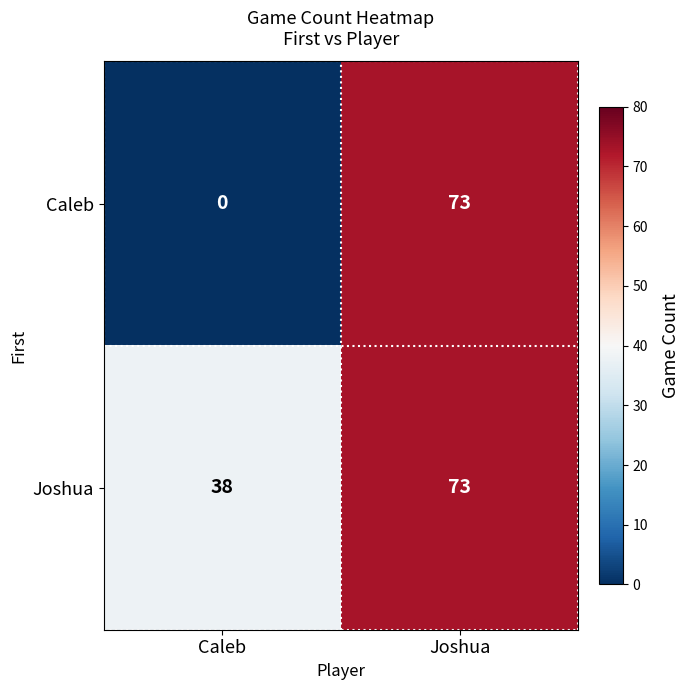

Is it true that Joshua equals 73 at Joshua?

True